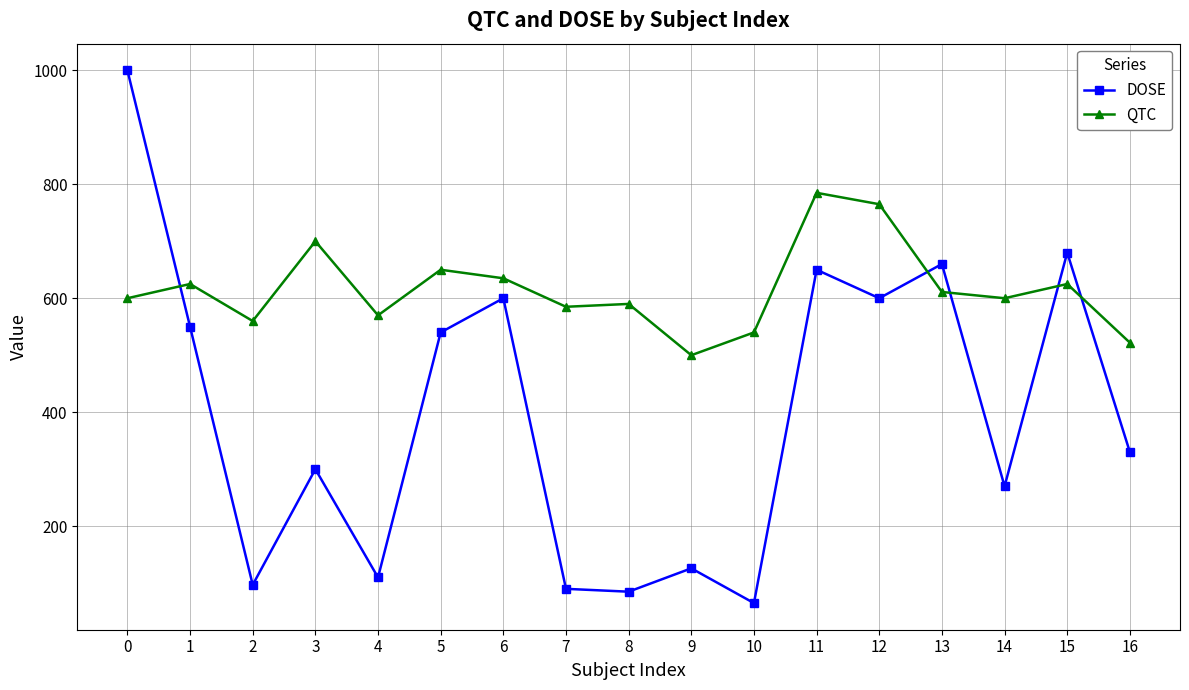

True or false: QTC has a value of 635 at 6.

True